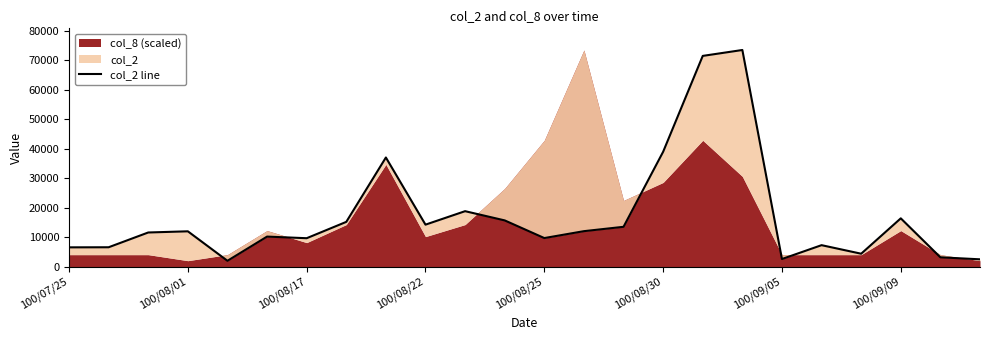

Does the chart have visible grid lines?

No